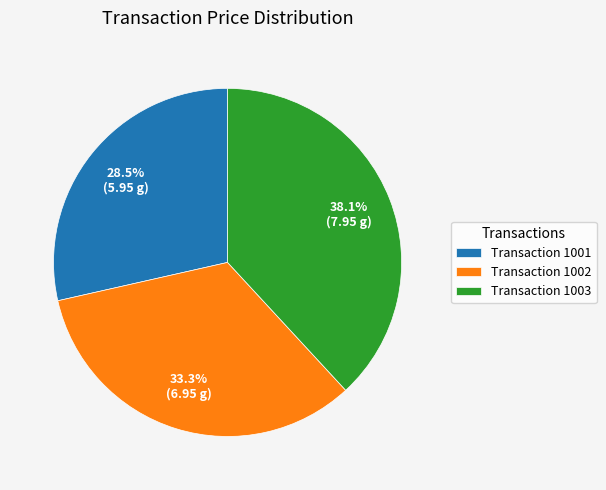

Which category has the smallest portion of the pie?

Transaction 1001